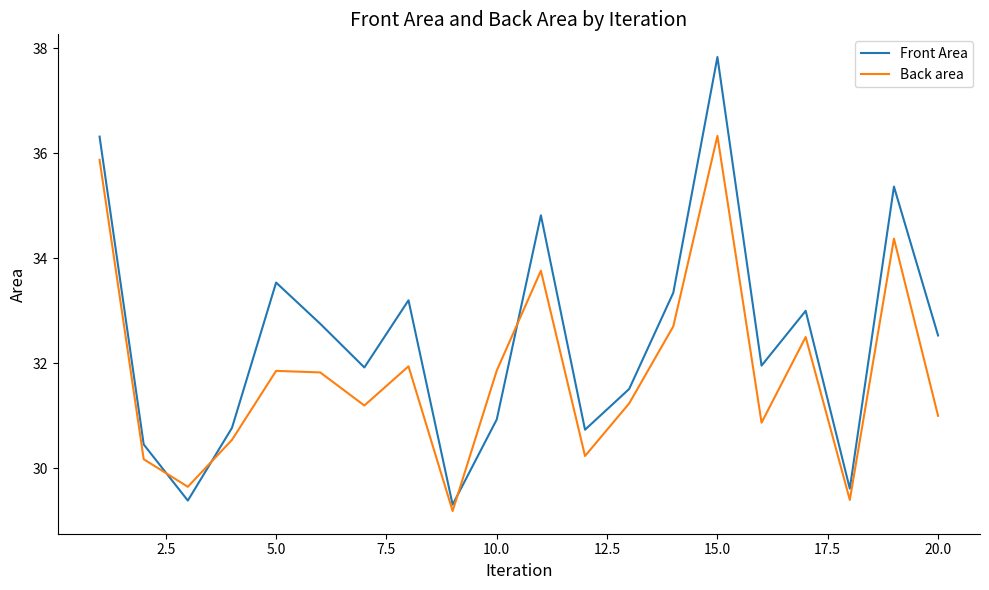

List the series in order of their peak value, highest first.

Front Area, Back area